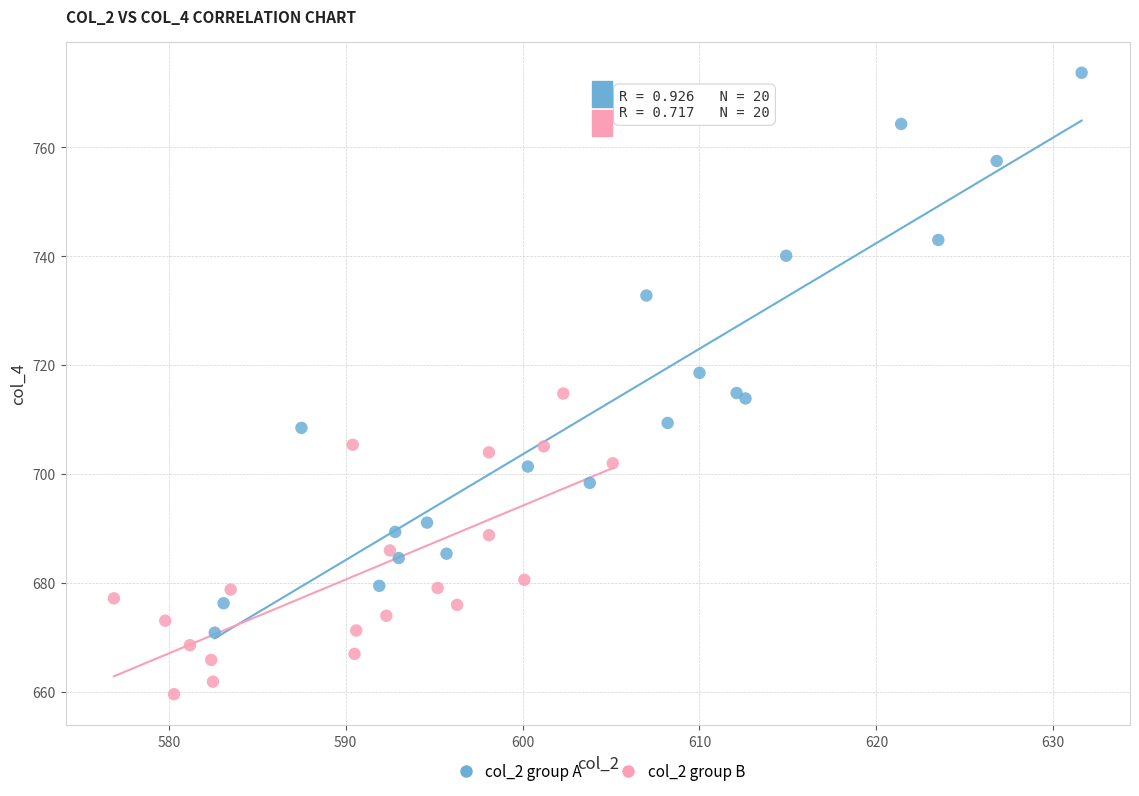

Which series has the widest spread of Y values?

col_2 group A